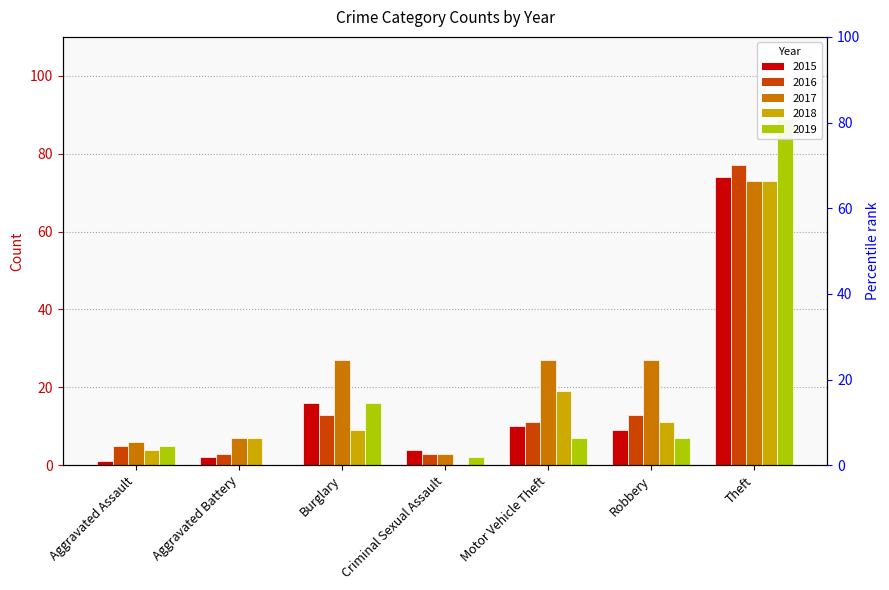

At Burglary, list the series in order from smallest to largest.

2018, 2016, 2015, 2019, 2017